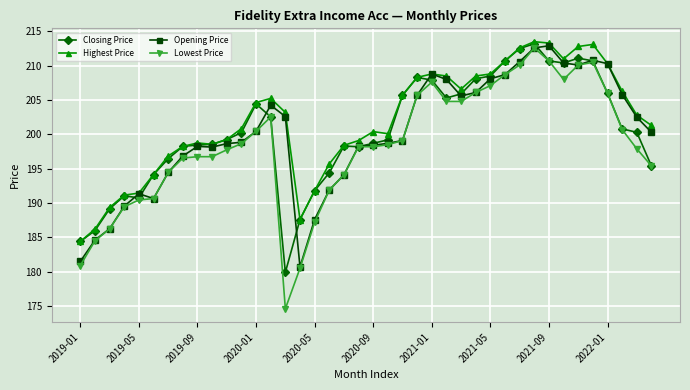

What is the value of the Opening Price point at the 20th from the left?

198.3